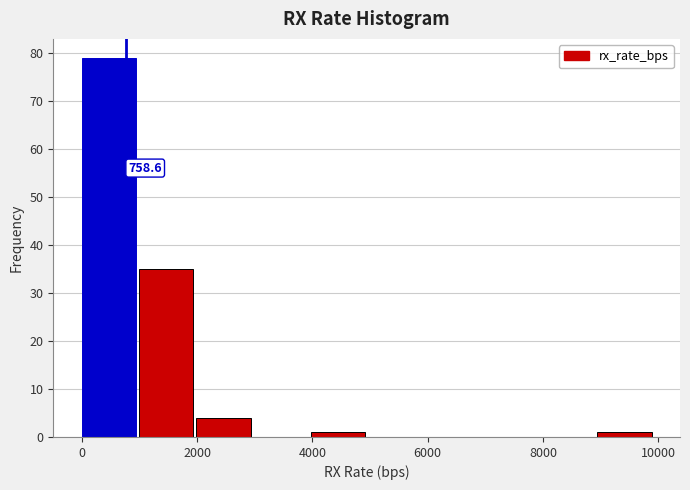

Over which range of the x-axis is the bar tallest?

0 to 1000